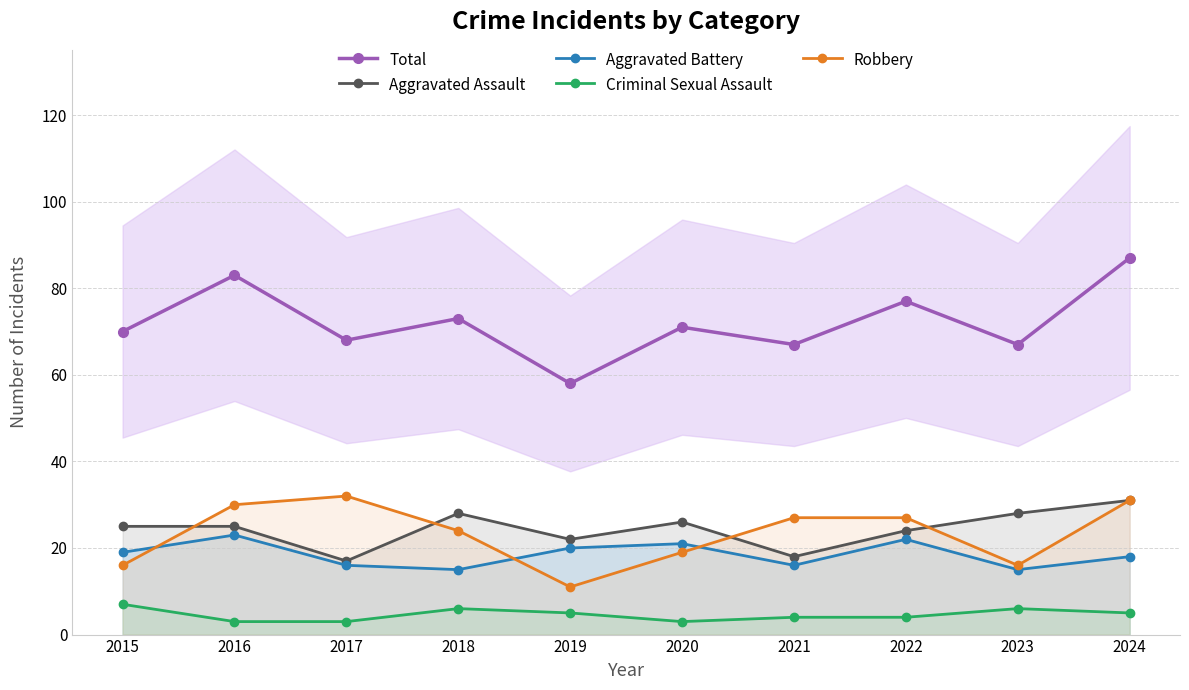

Reading left to right, what are all the values shown in this chart?

Total: 70	83	68	73	58	71	67	77	67	87
Aggravated Assault: 25	25	17	28	22	26	18	24	28	31
Aggravated Battery: 19	23	16	15	20	21	16	22	15	18
Criminal Sexual Assault: 7	3	3	6	5	3	4	4	6	5
Robbery: 16	30	32	24	11	19	27	27	16	31